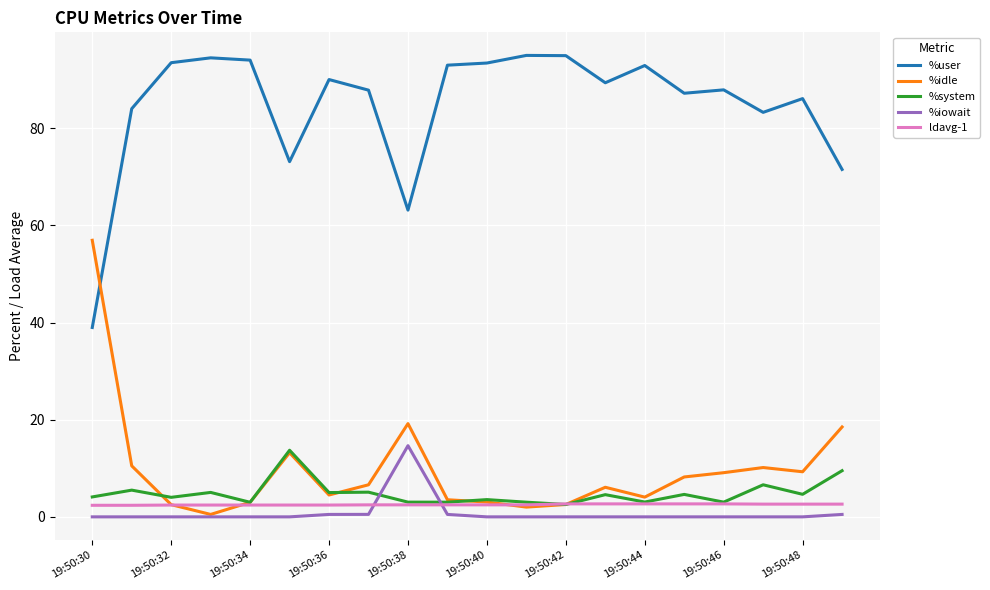

What is the greatest value displayed?

95.0